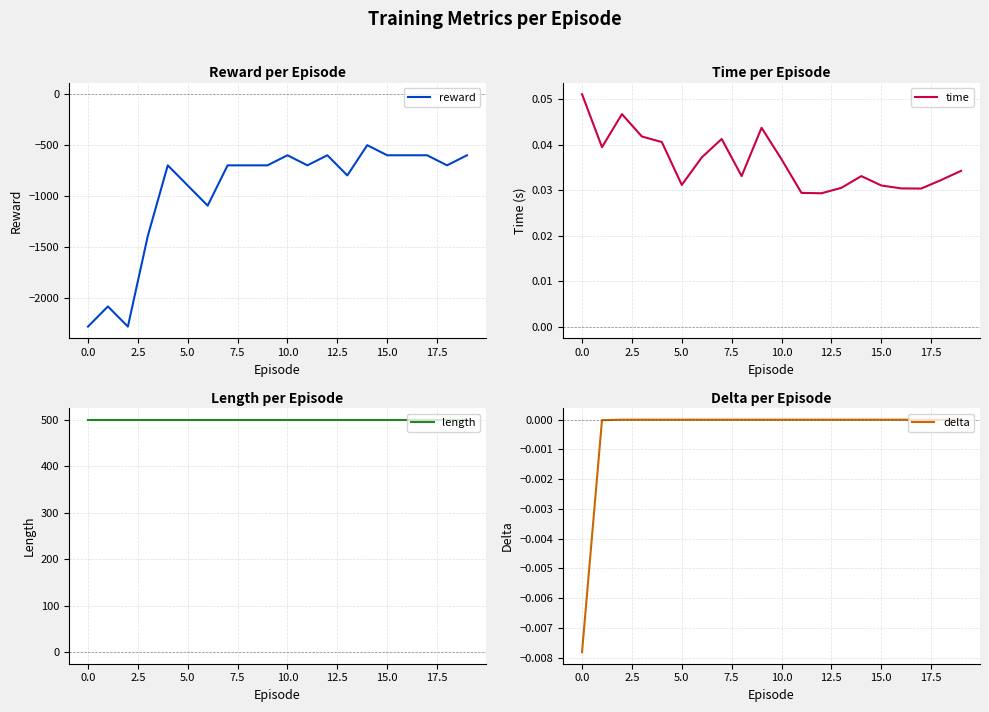

True or false: reward and time intersect in this chart.

False